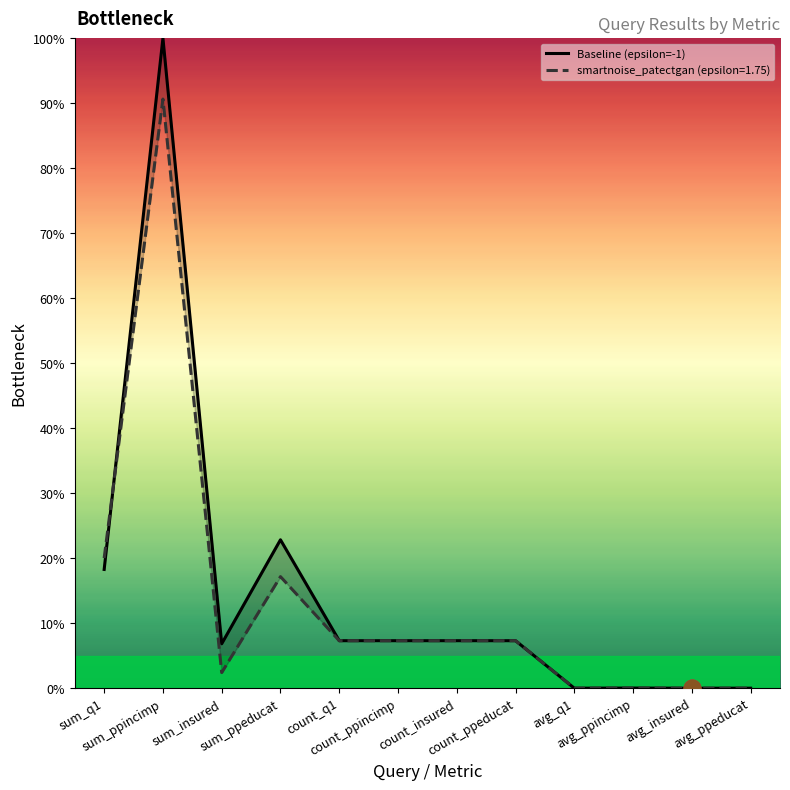

Count the number of categories in the chart.

12